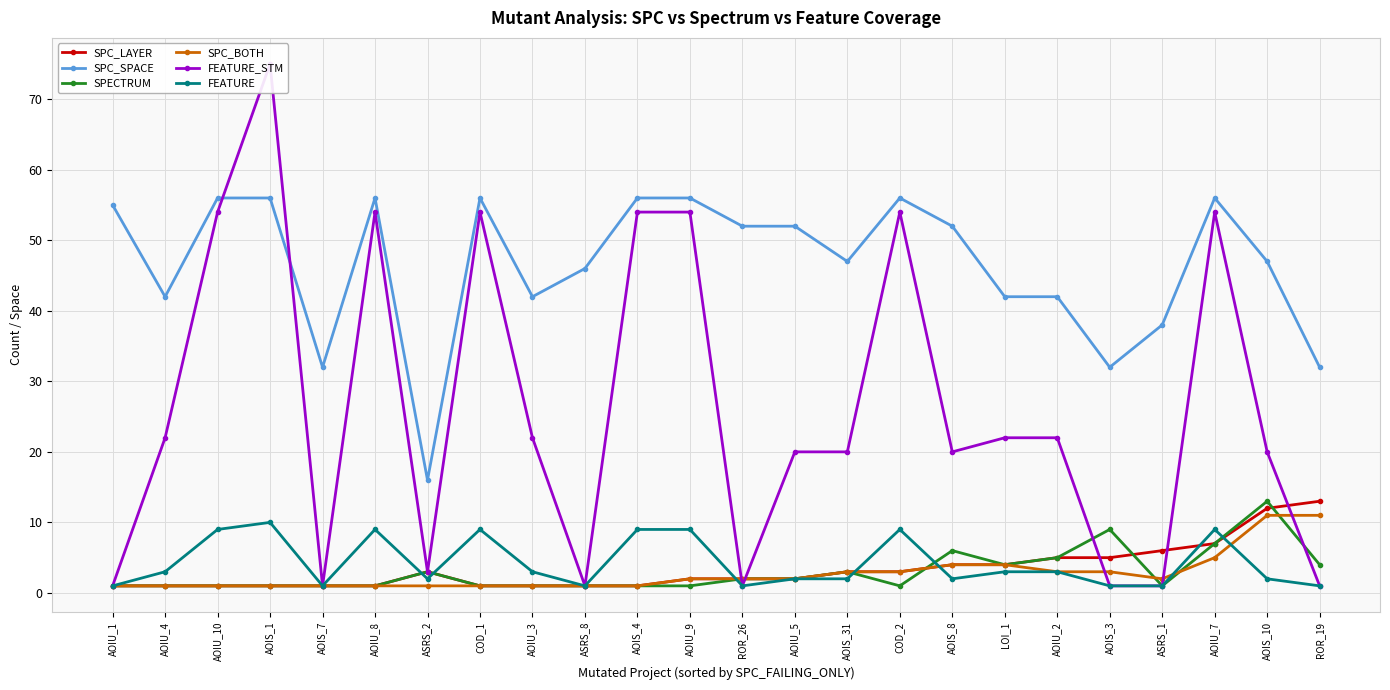

Reading left to right, list all the values displayed in this chart.

SPC_LAYER: 1	1	1	1	1	1	3	1	1	1	1	2	2	2	3	3	4	4	5	5	6	7	12	13
SPC_SPACE: 55	42	56	56	32	56	16	56	42	46	56	56	52	52	47	56	52	42	42	32	38	56	47	32
SPECTRUM: 1	1	1	1	1	1	3	1	1	1	1	1	2	2	3	1	6	4	5	9	1	7	13	4
SPC_BOTH: 1	1	1	1	1	1	1	1	1	1	1	2	2	2	3	3	4	4	3	3	2	5	11	11
FEATURE_STM: 1	22	54	75	1	54	3	54	22	1	54	54	1	20	20	54	20	22	22	1	1	54	20	1
FEATURE: 1	3	9	10	1	9	2	9	3	1	9	9	1	2	2	9	2	3	3	1	1	9	2	1